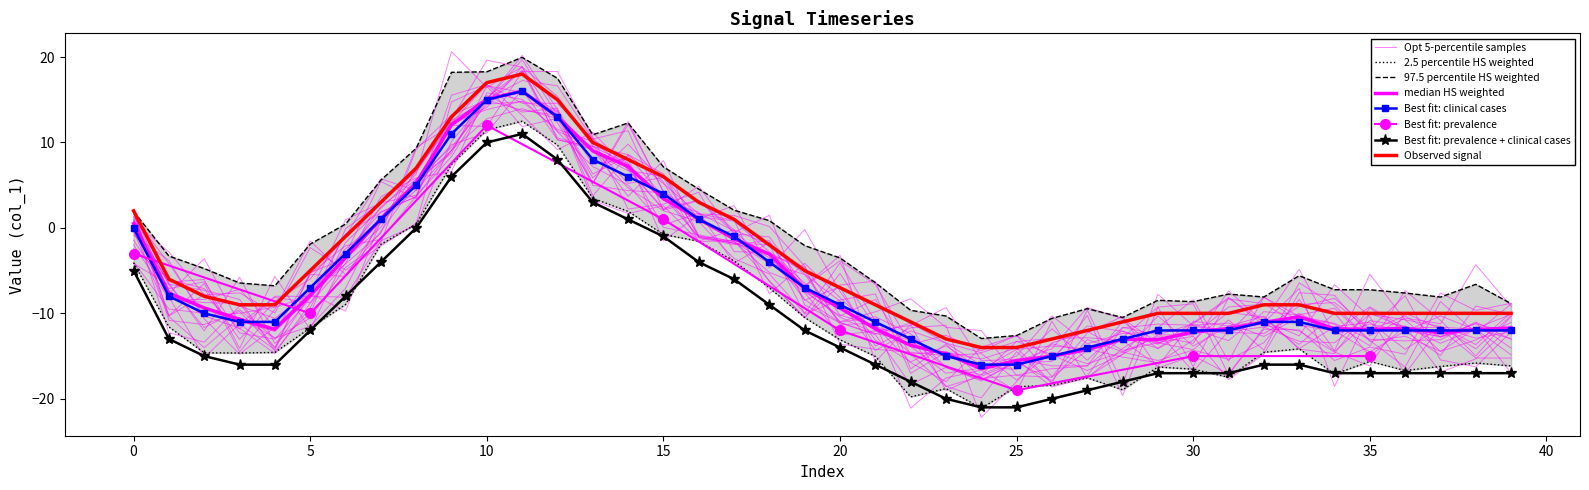

How many data points are above -11?

19